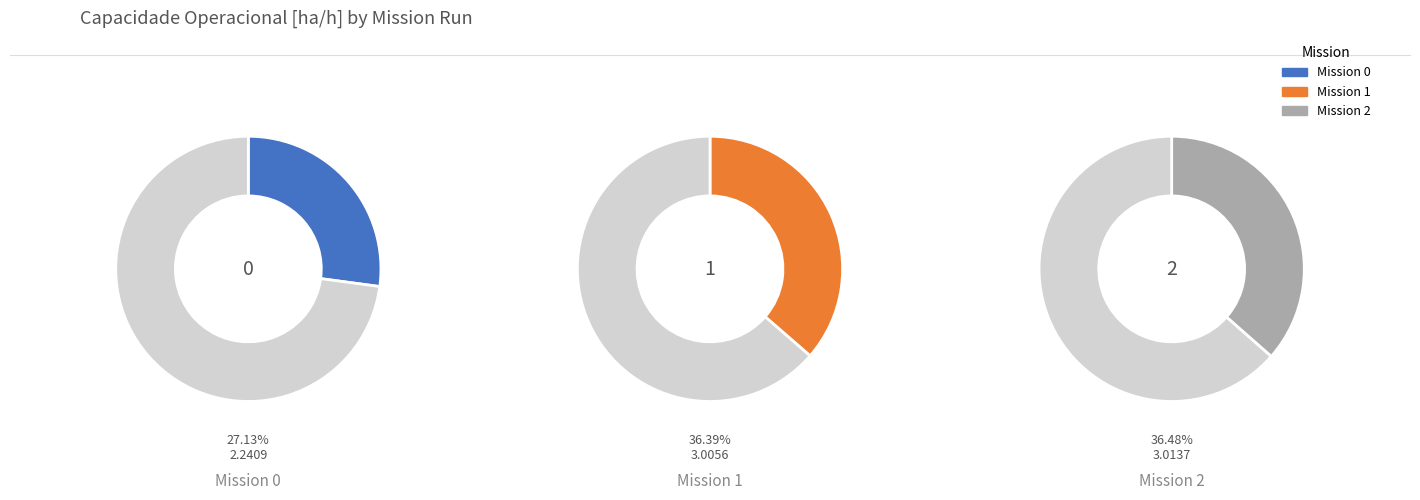

Which category has the biggest portion of the pie?

2